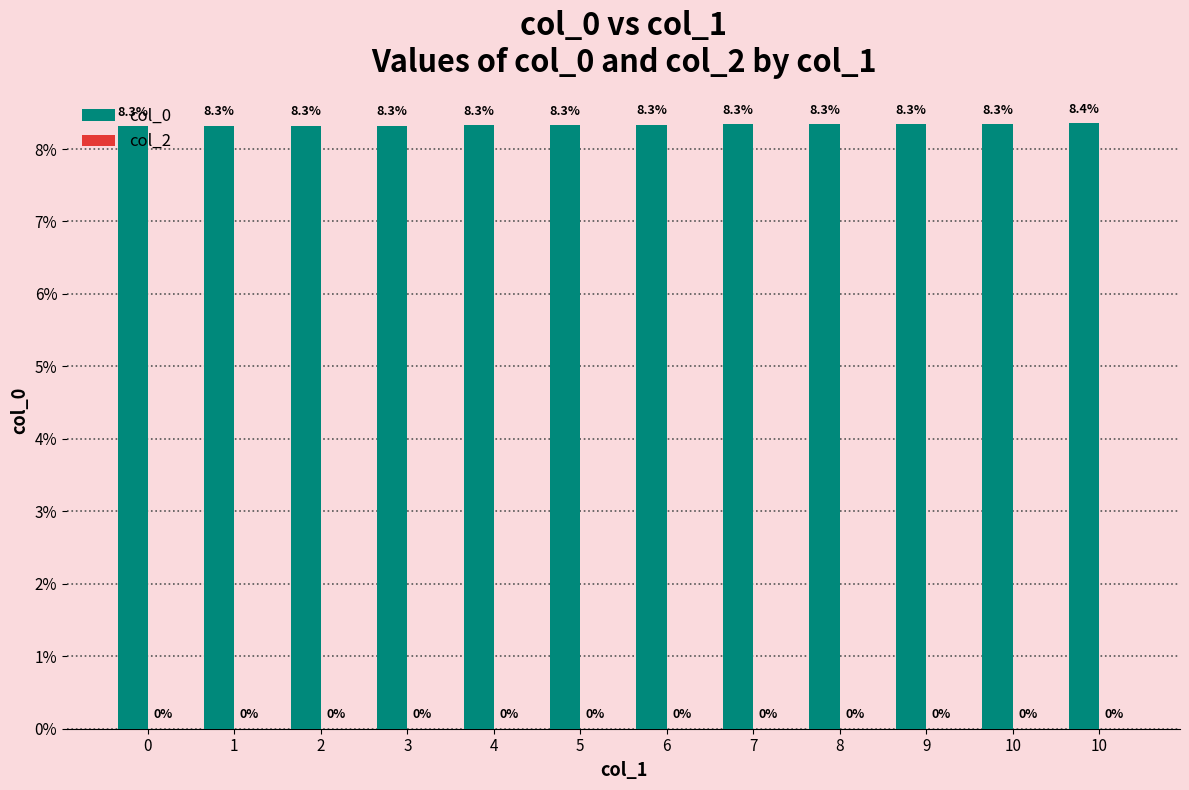

Reading left to right, list all the values displayed in this chart.

col_0: 0=8.3	1=8.3	2=8.3	3=8.3	4=8.3	5=8.3	6=8.3	7=8.3	8=8.3	9=8.3	10=8.3	10=8.4
col_2: 0=0.0	1=0.0	2=0.0	3=0.0	4=0.0	5=0.0	6=0.0	7=0.0	8=0.0	9=0.0	10=0.0	10=0.0